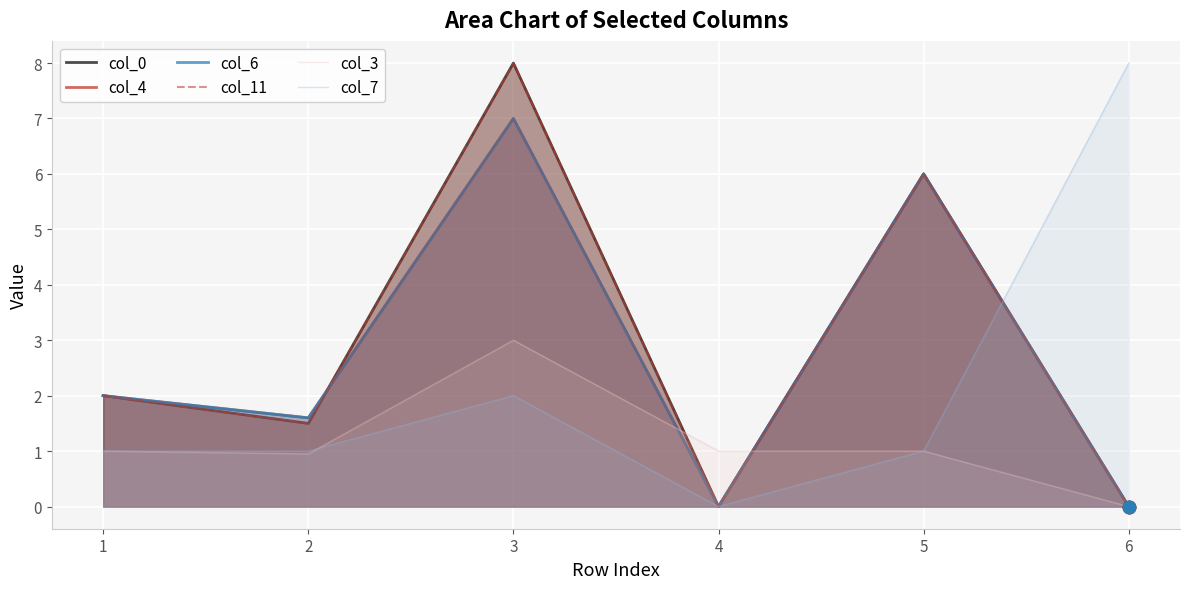

Which series has the largest total across all categories?

col_0